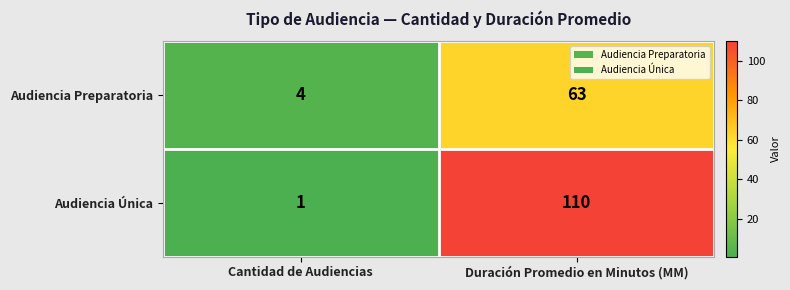

What value does the Audiencia Única series have at Duración Promedio en Minutos (MM)?

110